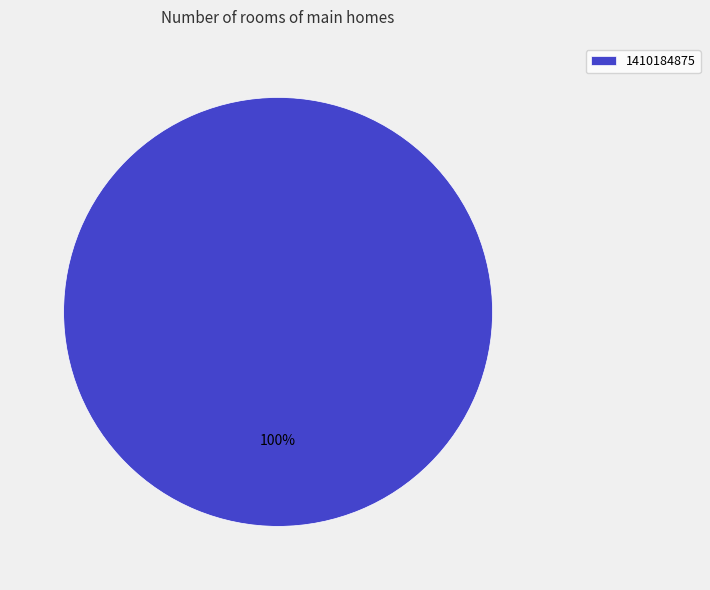

Rank the categories by value from highest to lowest.

1410184875